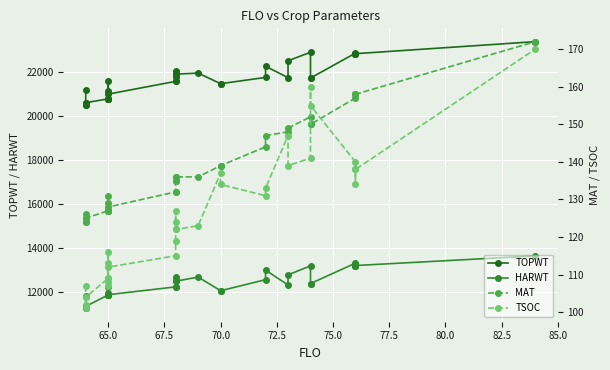

How many series are shown in this chart?

4